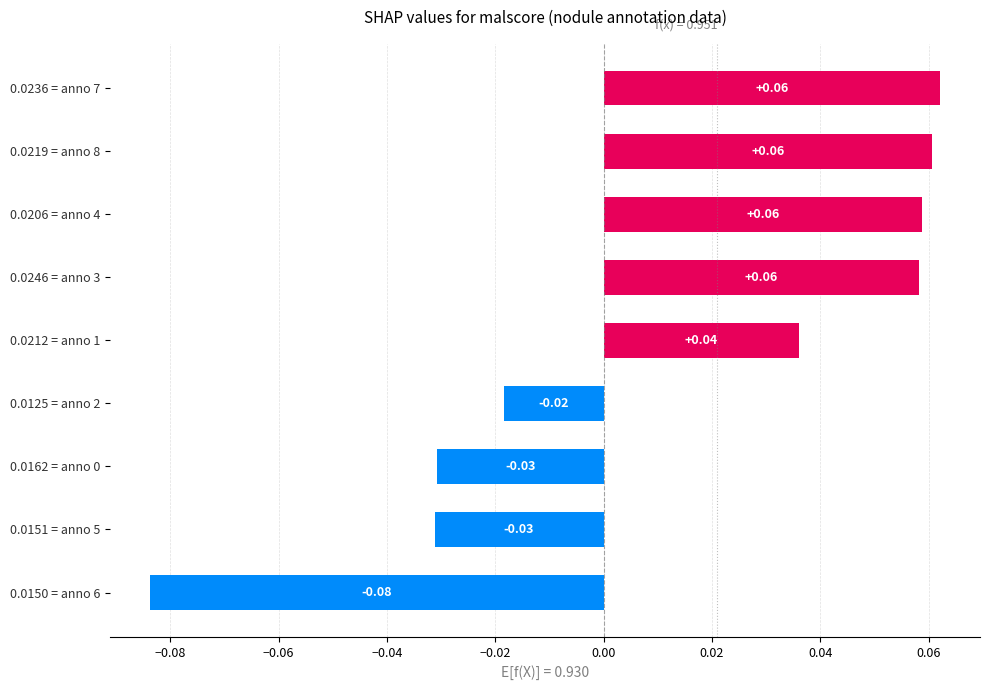

Which has a higher value, 0.0246 = anno 3 or 0.0162 = anno 0?

0.0246 = anno 3